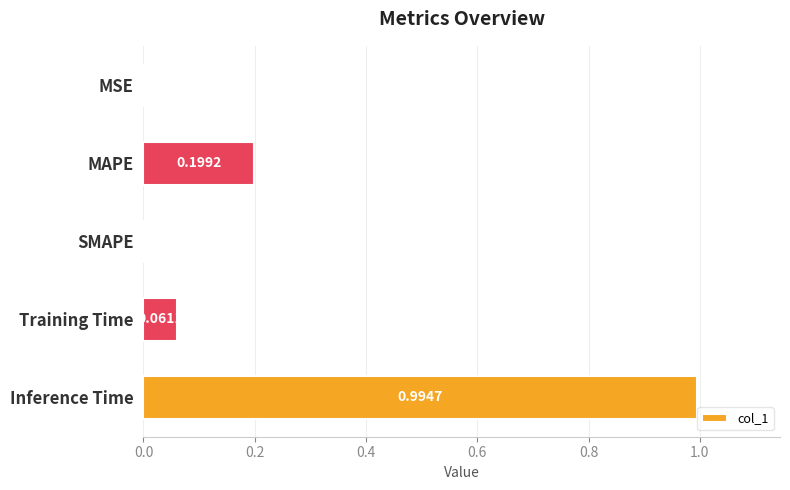

Which has a higher value, Inference Time or MSE?

Inference Time